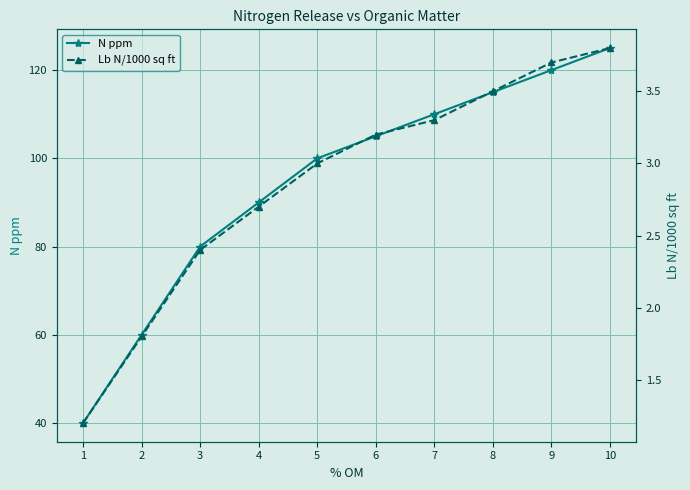

True or false: N ppm has more than 2 interior local peaks.

False